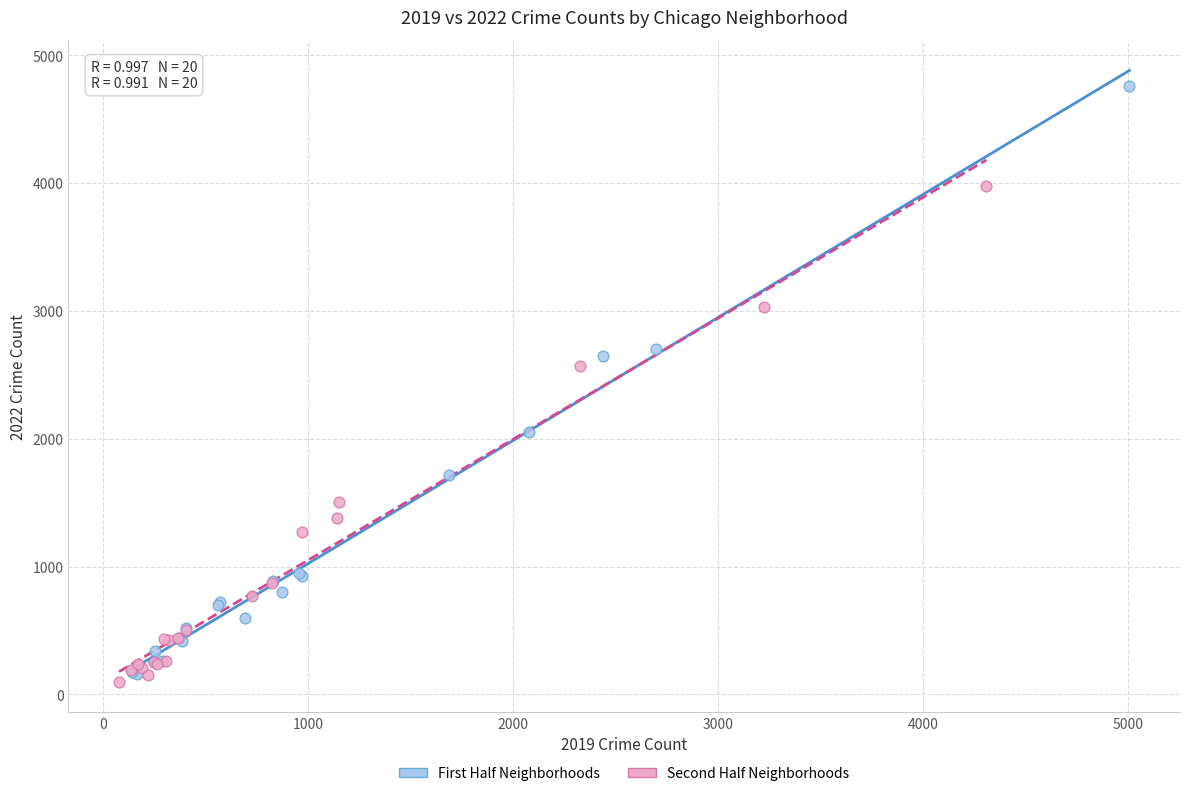

Which series reaches the maximum Y coordinate?

First Half Neighborhoods